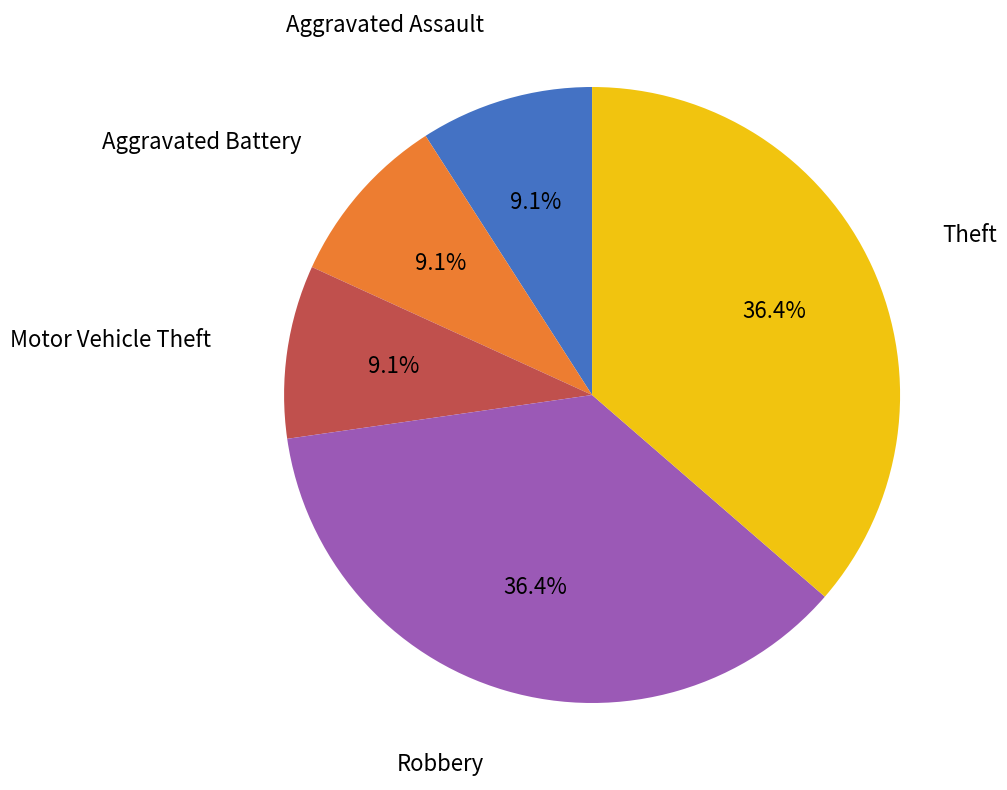

How many segments does this pie chart have?

5